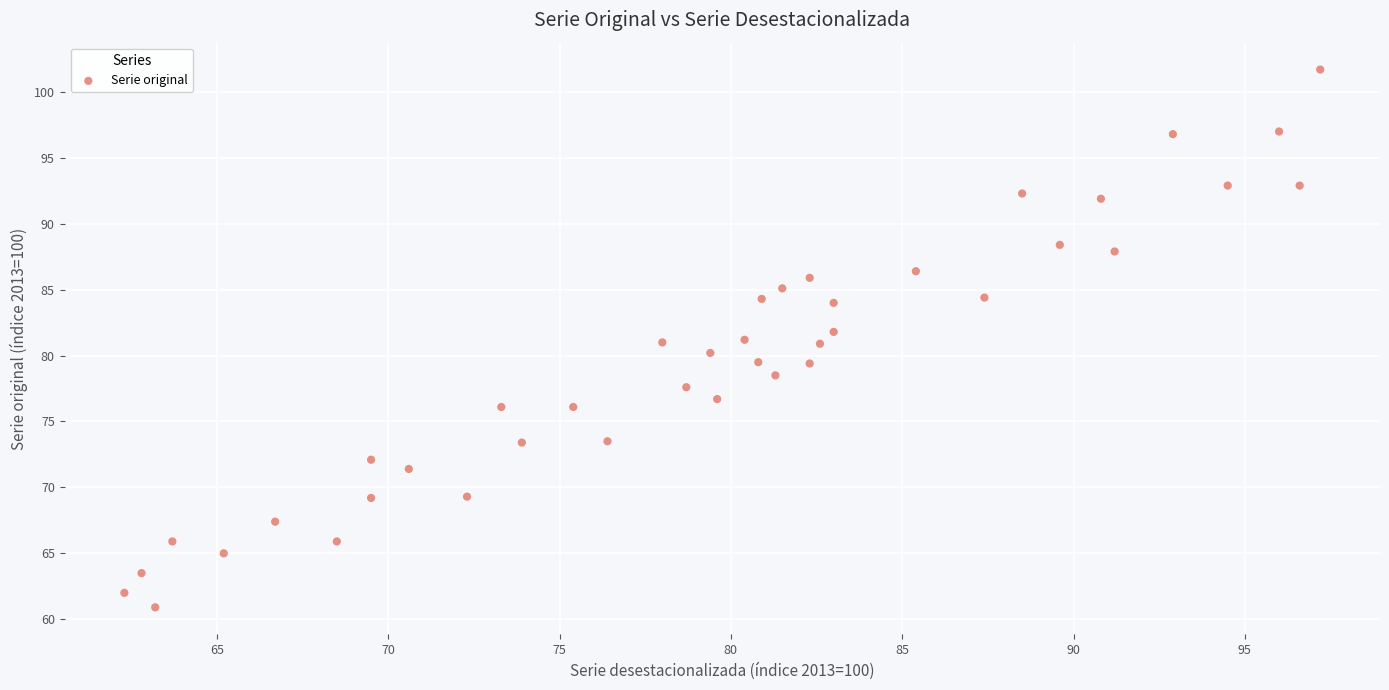

What is the range of X values (max minus min)?

34.9